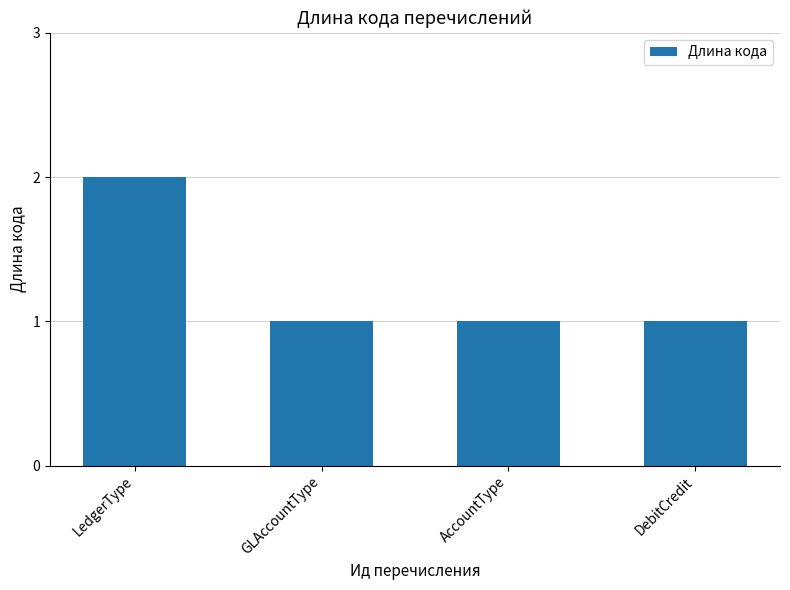

Is it true that the value at LedgerType is 1?

False